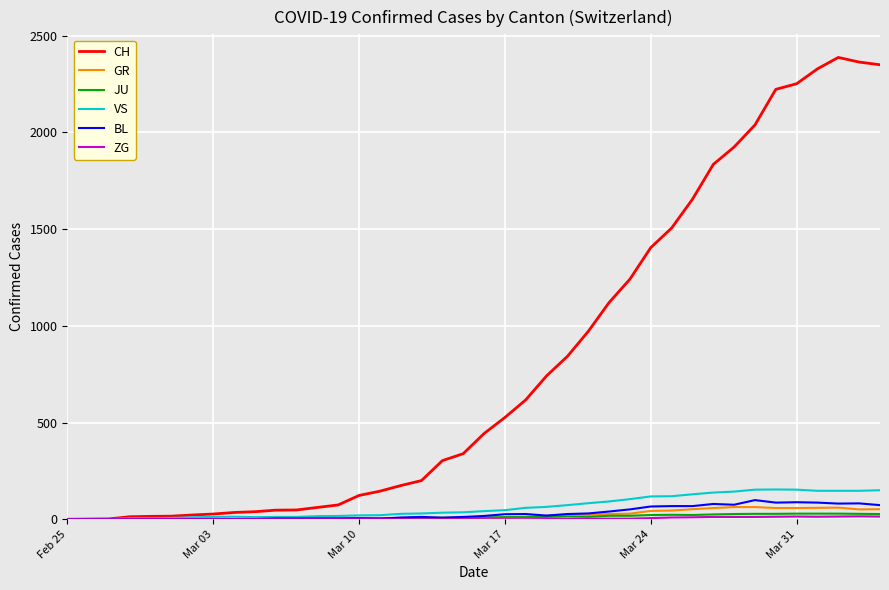

Which series has the largest range (max minus min)?

CH